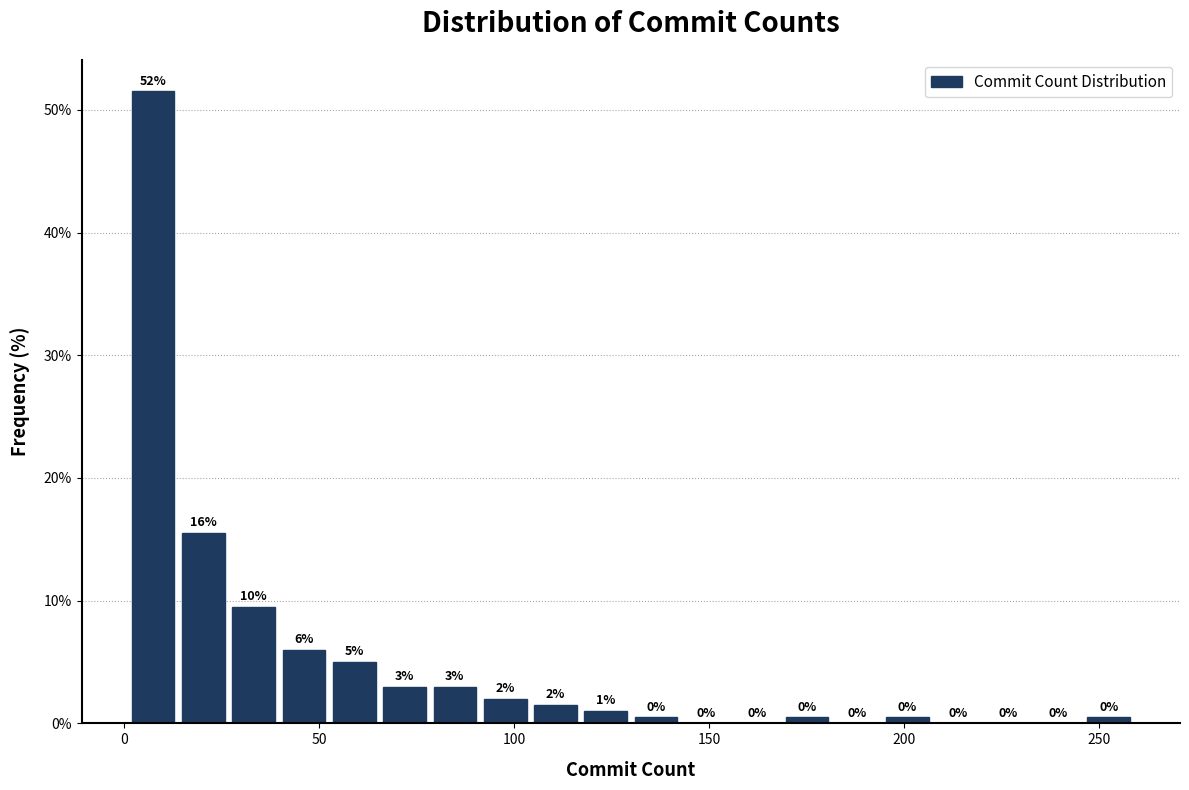

Read against the x-axis, roughly where is the centre of the tallest bar?

5